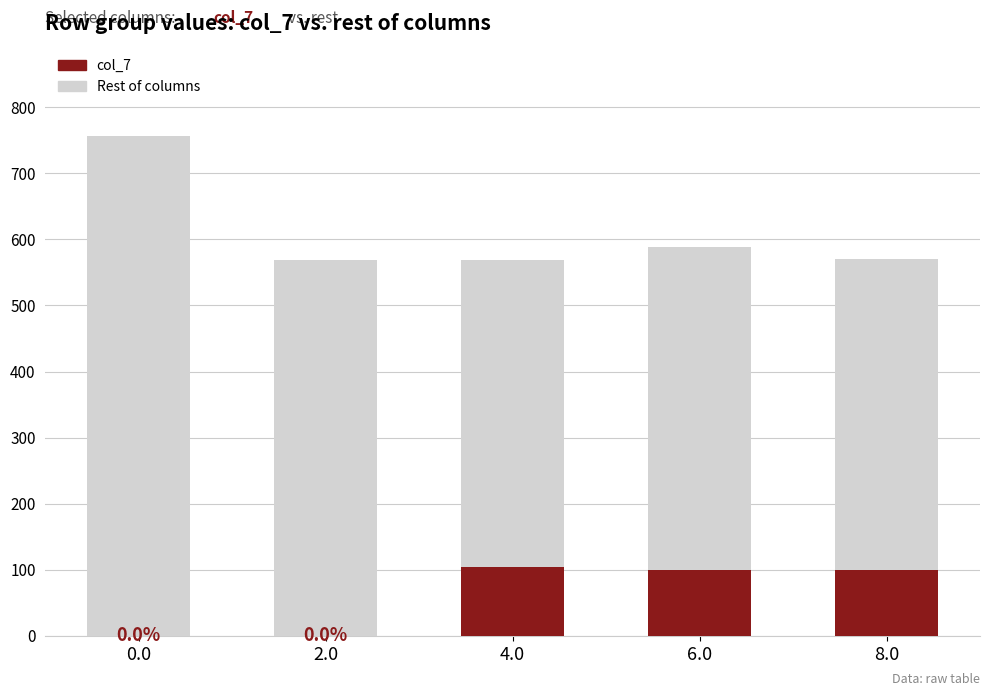

Is the value of col_7 (energy) at 4.0 greater than the value of Rest of values at 4.0?

No